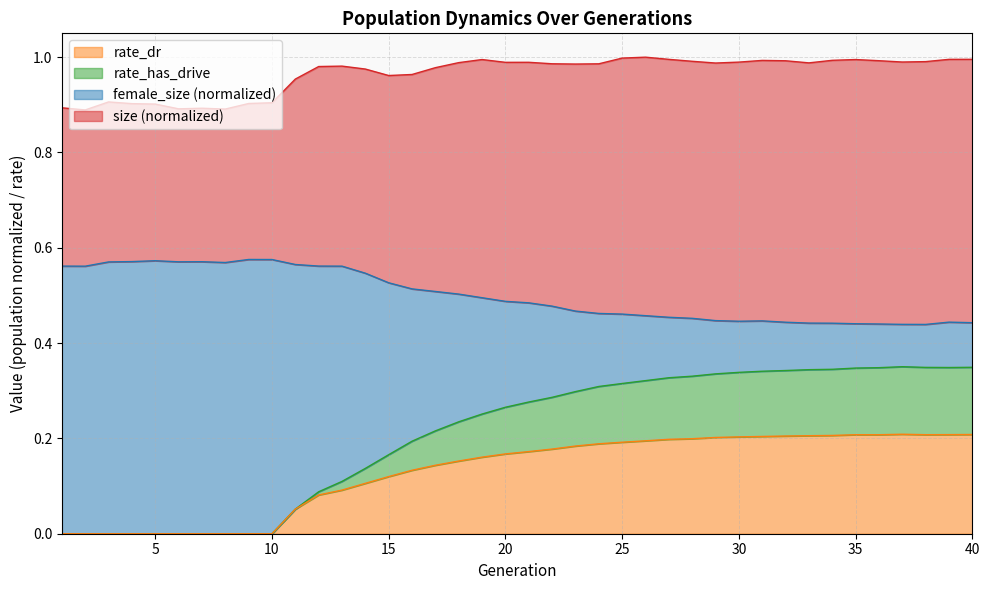

Reading right to left, what are all the values shown in this chart?

size: 1.0	1.0	1.0	1.0	1.0	1.0	1.0	1.0	1.0	1.0	1.0	1.0	1.0	1.0	1.0	1.0	1.0	1.0	1.0	1.0	1.0	1.0	1.0	1.0	1.0	1.0	1.0	1.0	1.0	1.0	0.9	0.9	0.9	0.9	0.9	0.9	0.9	0.9	0.9	0.9
female_size: 0.4	0.4	0.4	0.4	0.4	0.4	0.4	0.4	0.4	0.4	0.4	0.4	0.5	0.5	0.5	0.5	0.5	0.5	0.5	0.5	0.5	0.5	0.5	0.5	0.5	0.5	0.5	0.6	0.6	0.6	0.6	0.6	0.6	0.6	0.6	0.6	0.6	0.6	0.6	0.6
rate_has_drive: 0.3	0.3	0.3	0.4	0.3	0.3	0.3	0.3	0.3	0.3	0.3	0.3	0.3	0.3	0.3	0.3	0.3	0.3	0.3	0.3	0.3	0.3	0.2	0.2	0.2	0.2	0.1	0.1	0.1	0.1	0.0	0.0	0.0	0.0	0.0	0.0	0.0	0.0	0.0	0.0
rate_dr: 0.2	0.2	0.2	0.2	0.2	0.2	0.2	0.2	0.2	0.2	0.2	0.2	0.2	0.2	0.2	0.2	0.2	0.2	0.2	0.2	0.2	0.2	0.2	0.1	0.1	0.1	0.1	0.1	0.1	0.1	0.0	0.0	0.0	0.0	0.0	0.0	0.0	0.0	0.0	0.0